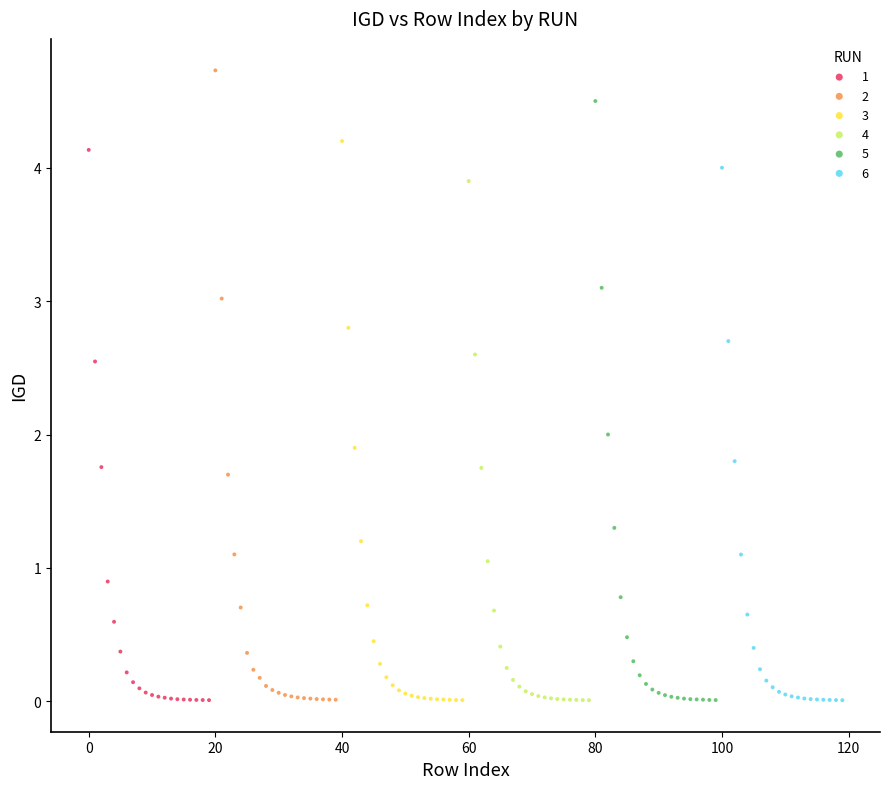

Which series contains the highest Y value?

2